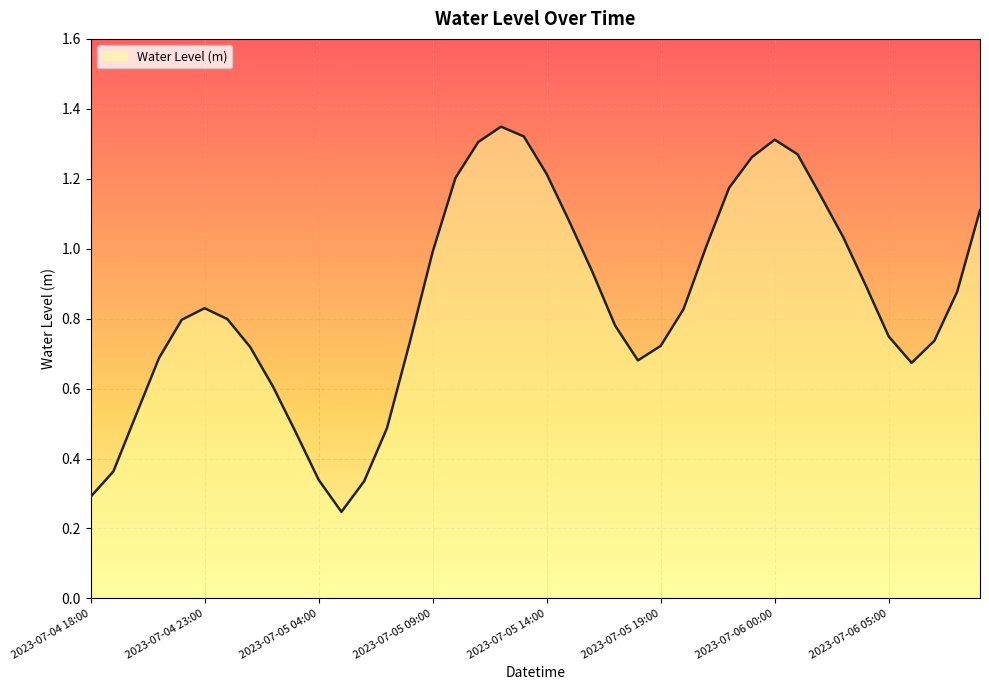

What is the maximum value shown in the chart?

1.3